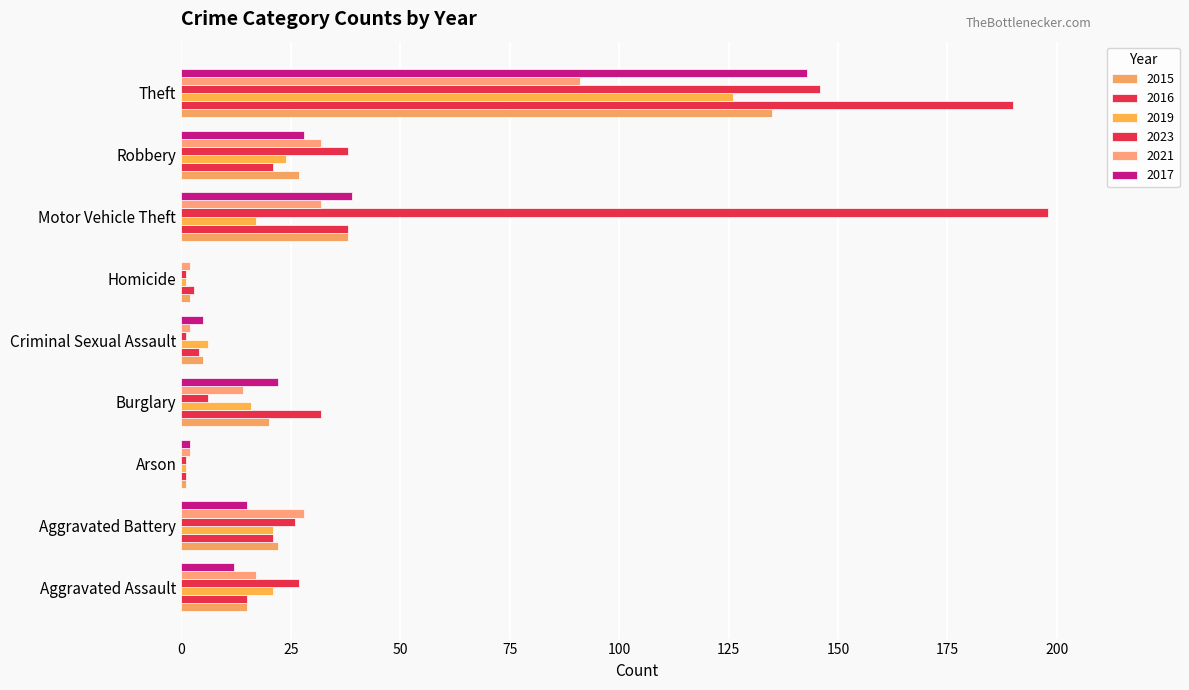

The value of 2015 at Homicide is 1. True or false?

False